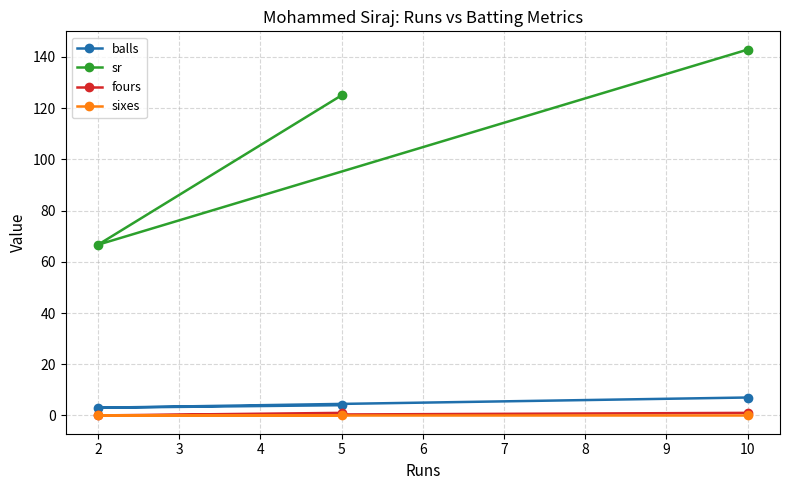

What is the value of the fours point at the 3rd from the left?

1.0